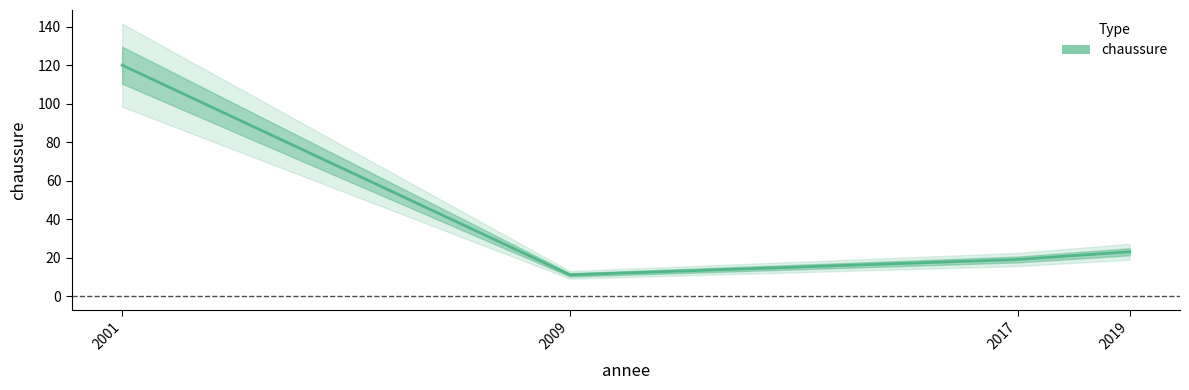

Between 2001 and 2009, which is larger?

2001